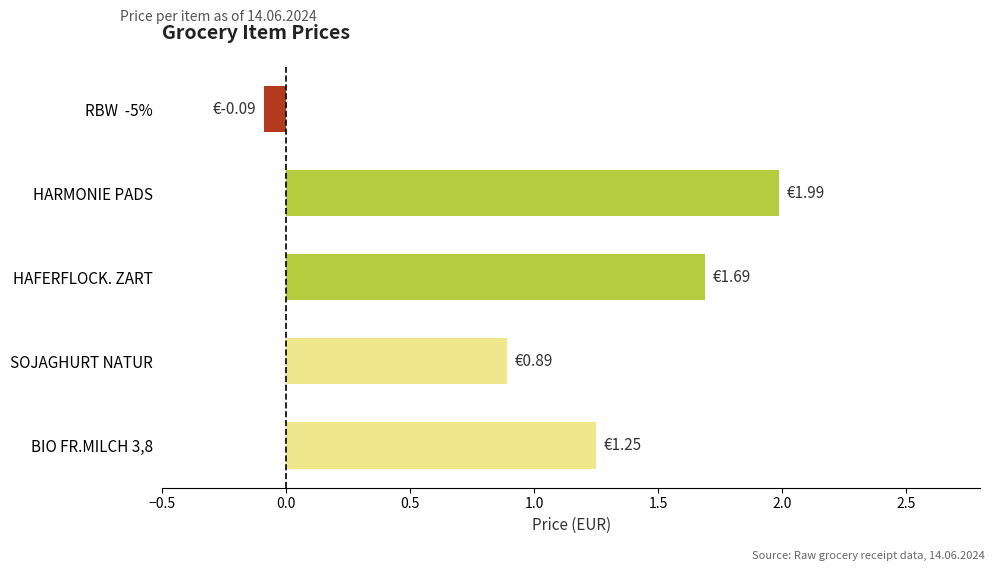

What is the average value?

1.1